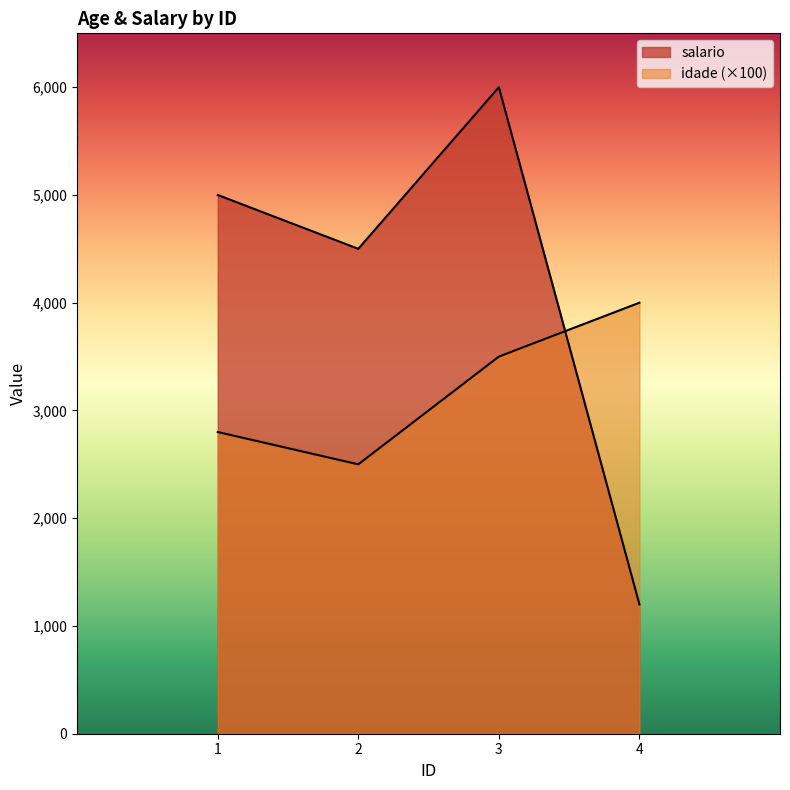

How many intersections are there between salario and idade?

1